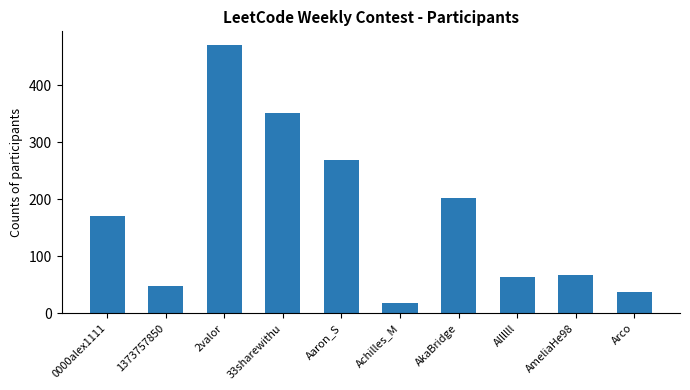

What is the minimum value shown in the chart?

18